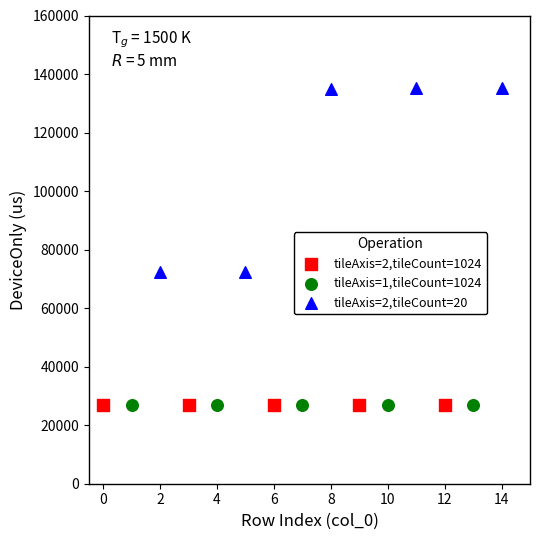

Which series has the largest Y range (max minus min)?

tileAxis=2,tileCount=20